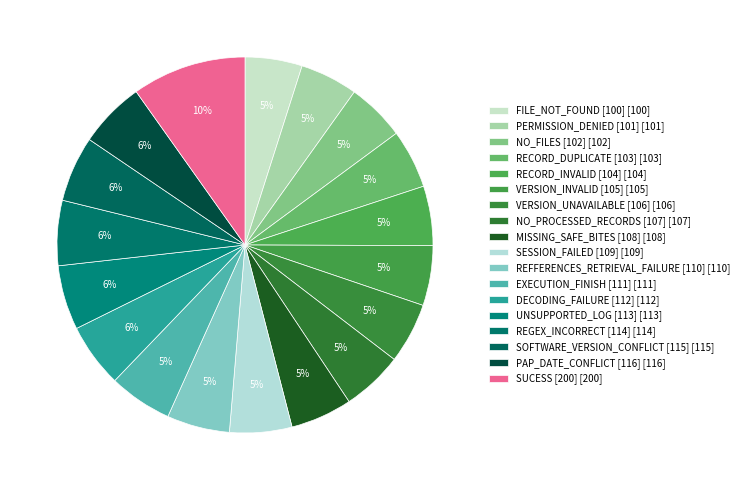

Count the number of slices in the pie.

18